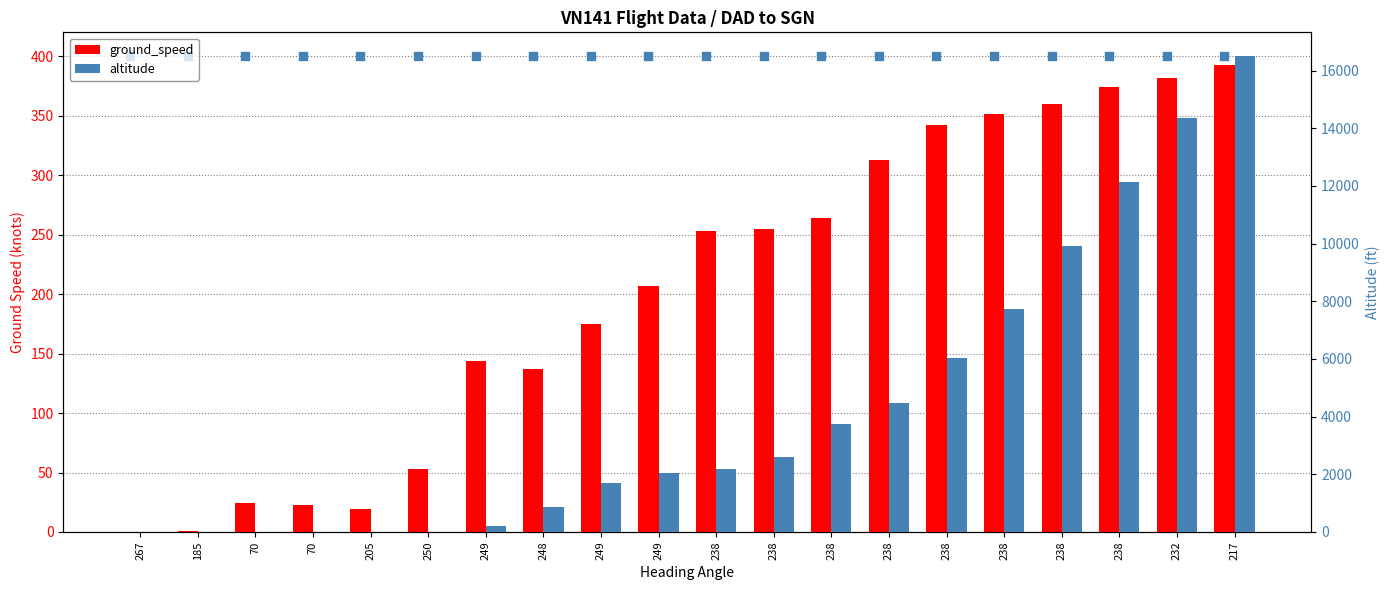

At which category is the sum across all series the highest?

217